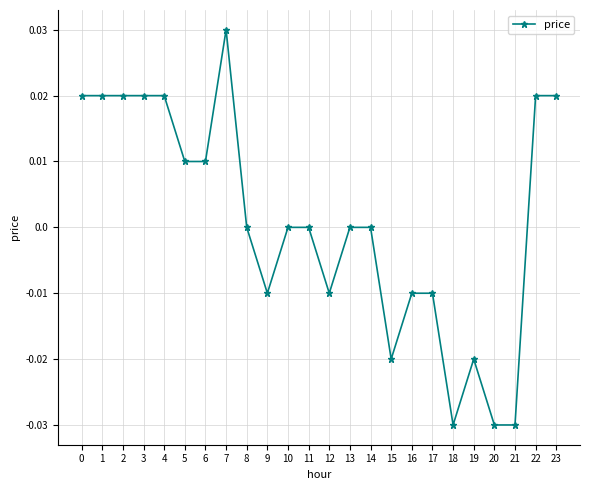

True or false: there are more than 1 points higher than both neighbors.

True